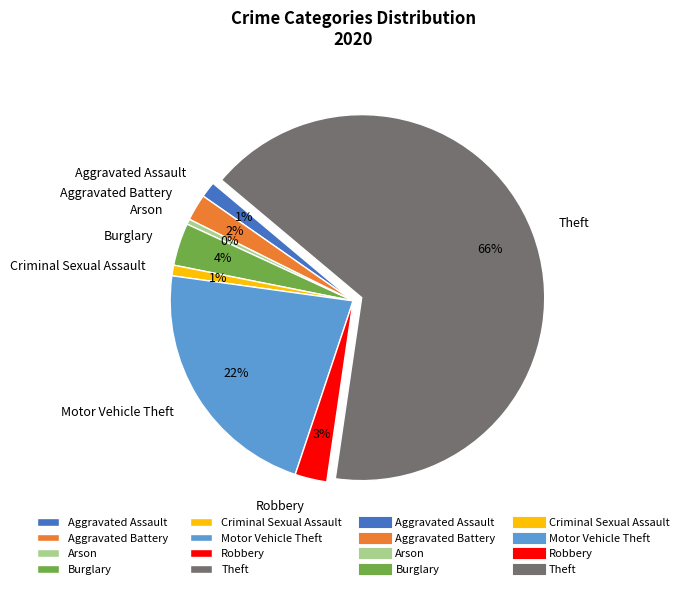

Which slice represents more than half of the pie?

Theft